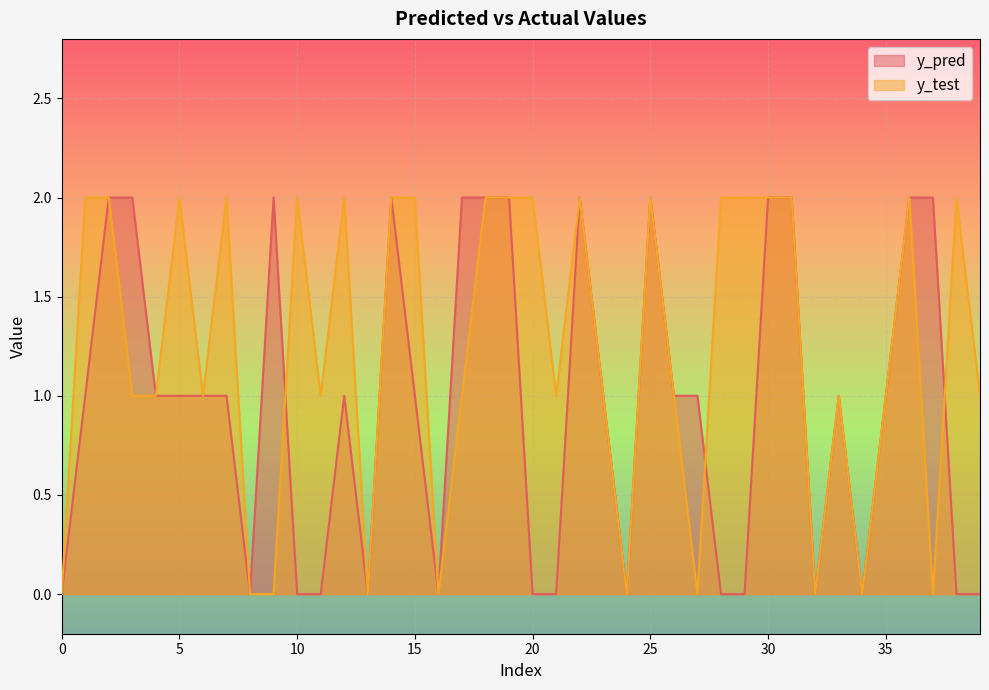

What are all the series names shown in the legend?

y_pred, y_test